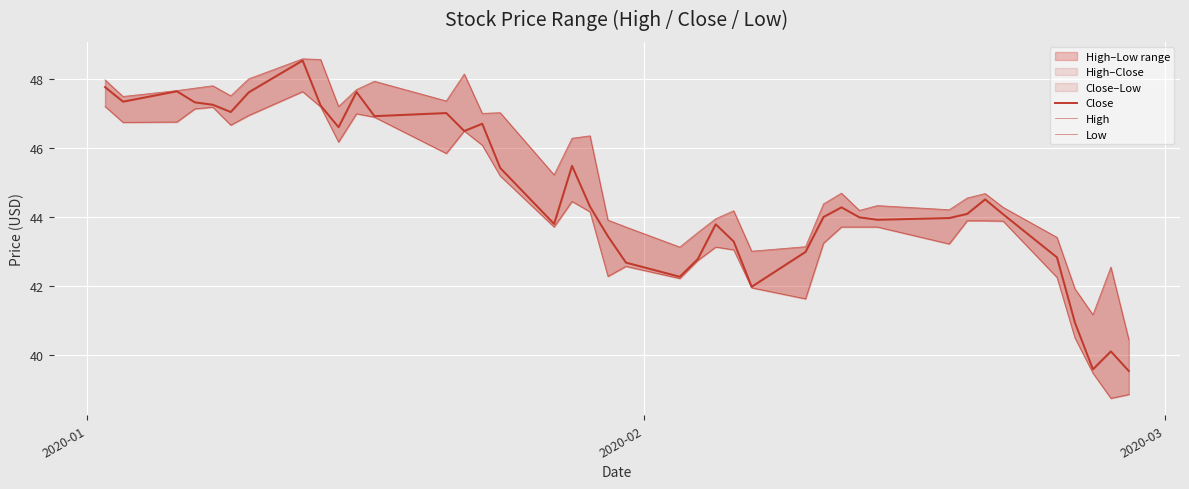

Rank the series by their average value, from highest to lowest.

High, Close, Low